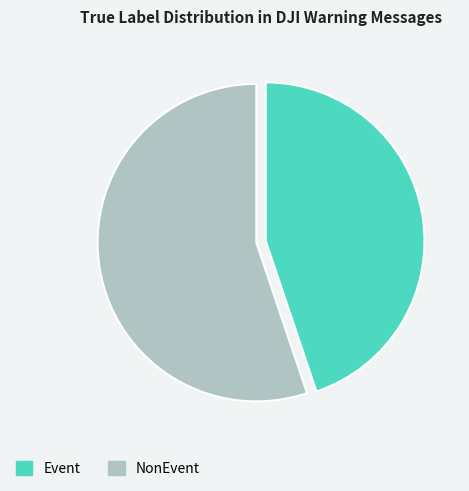

Which category has the smallest portion of the pie?

Event